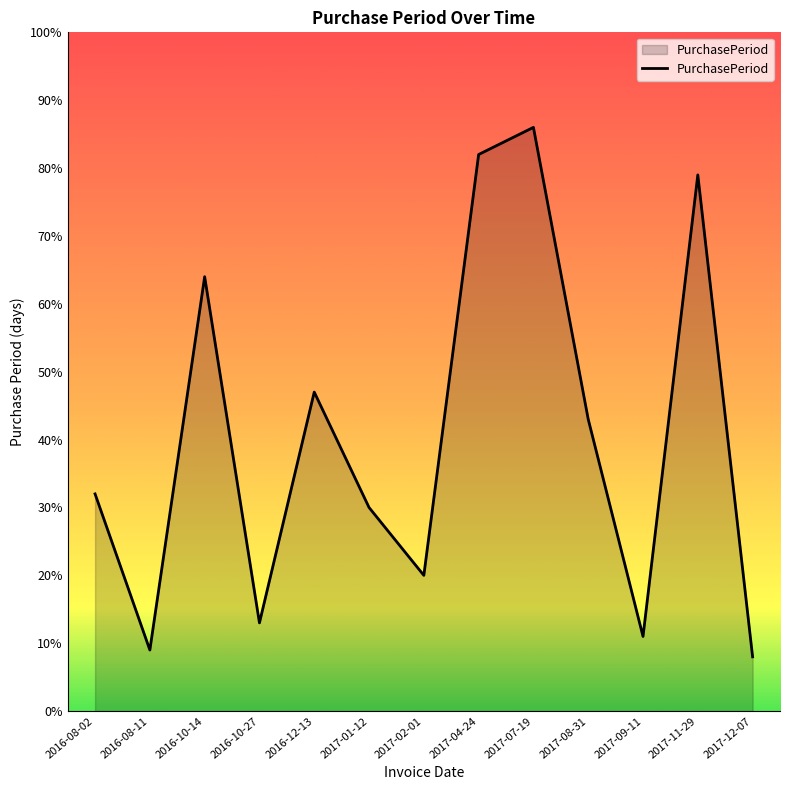

At which category does the data reach its first local valley?

2016-08-11